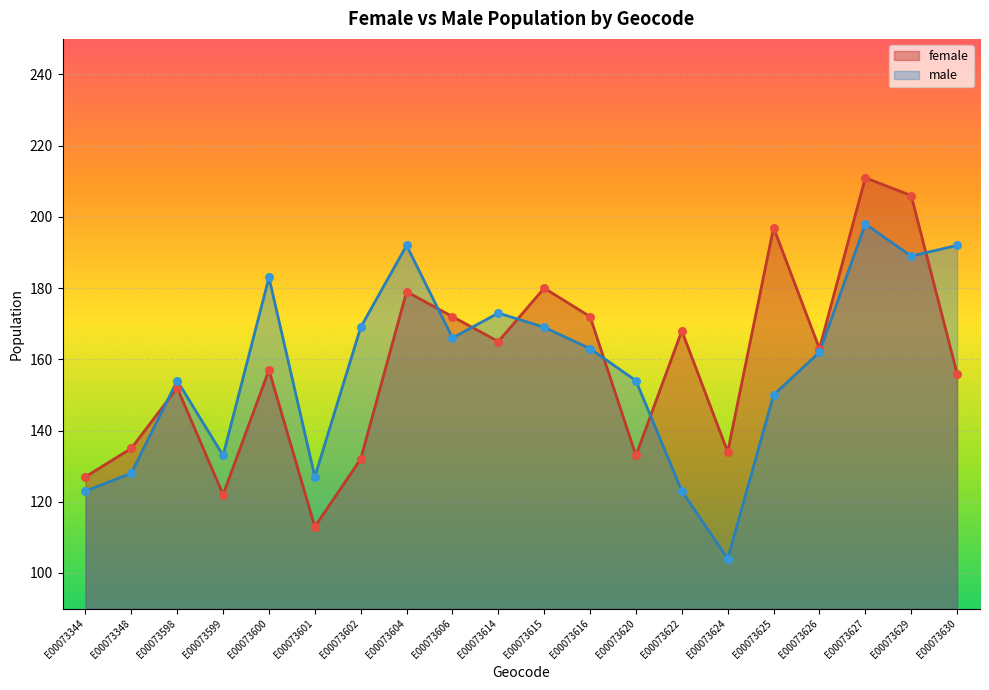

At which category is the sum across all series the highest?

E00073627